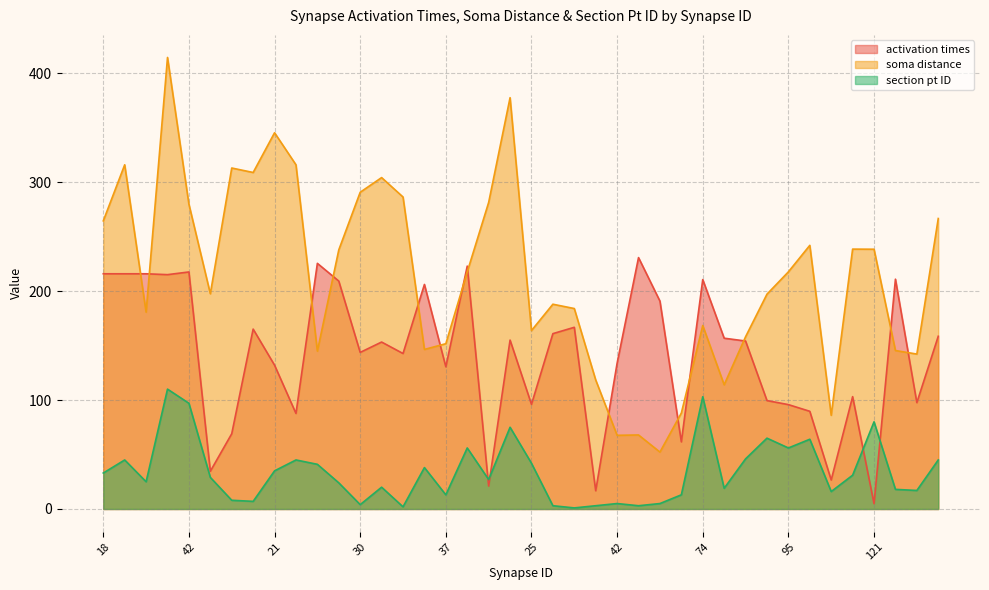

What is the sum of the activation times values at 118 and 83?

183.3